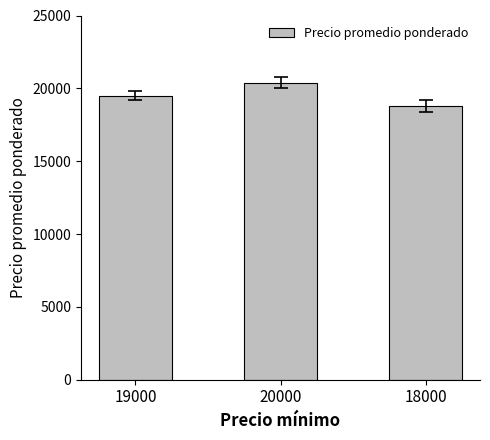

Reading right to left, what are all the values shown in this chart?

18800	20400	19500